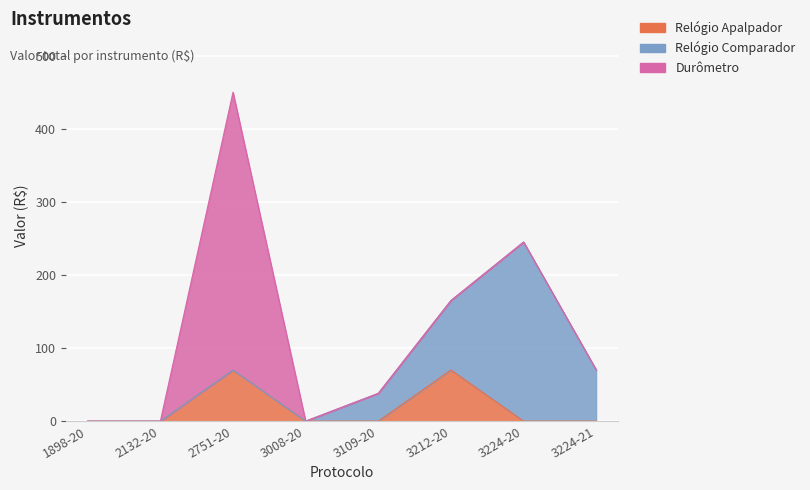

What is the maximum value shown in the chart?

380